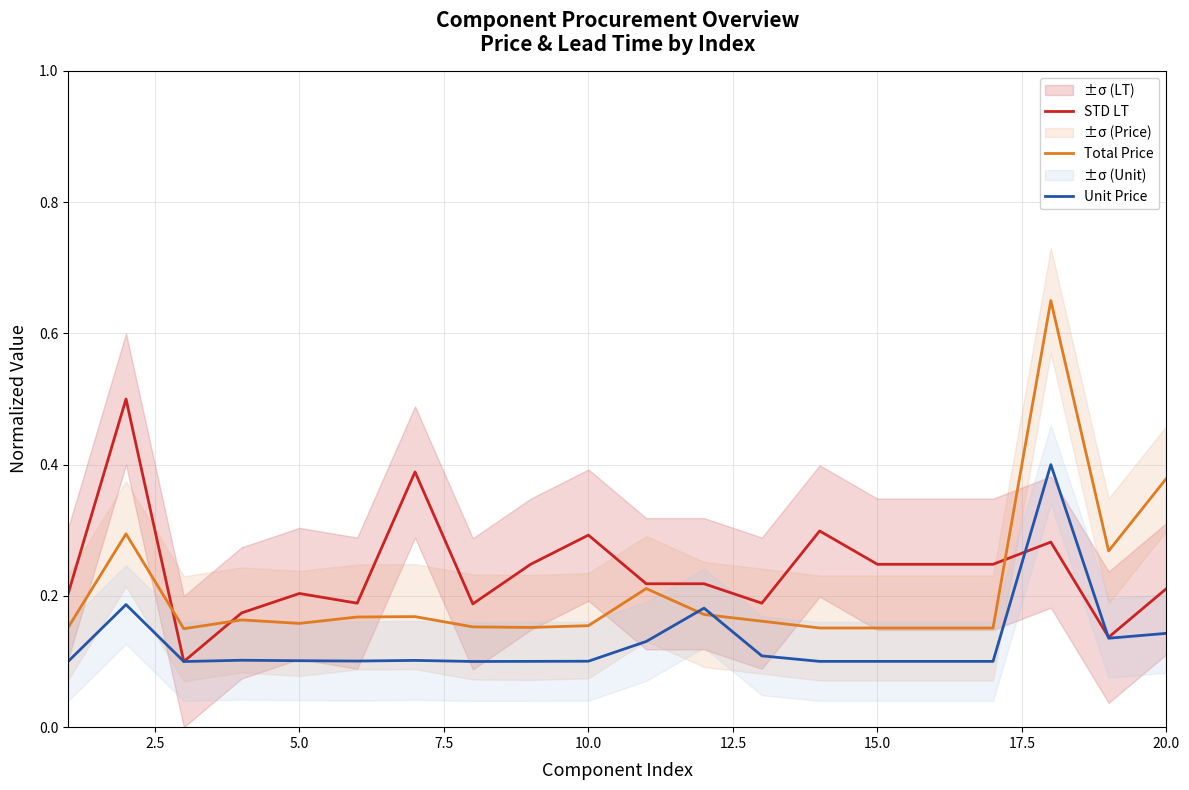

The Unit Price series shows 0.1 at 10.0. True or false?

True